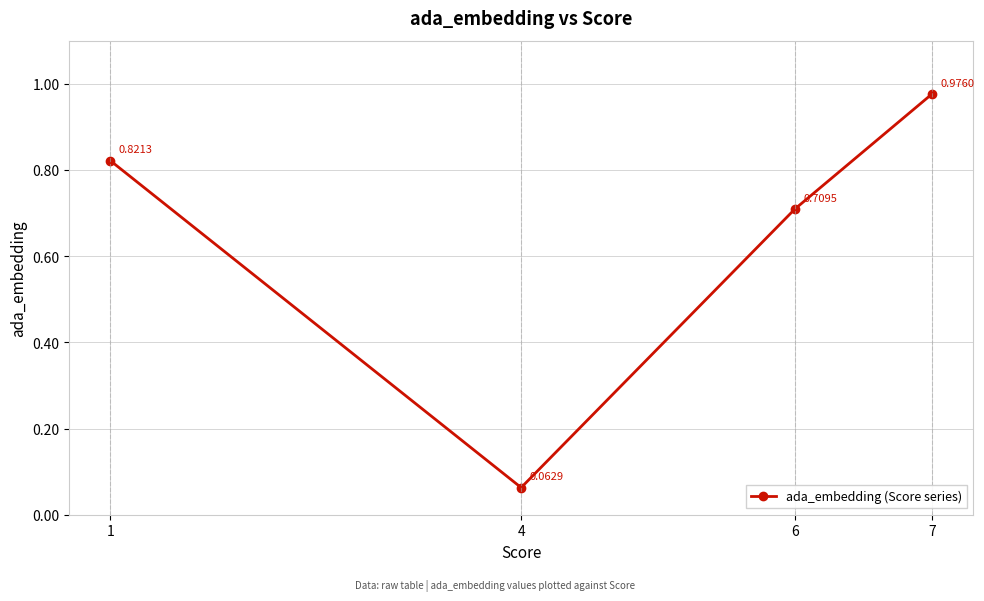

What is the sum of all values?

2.6